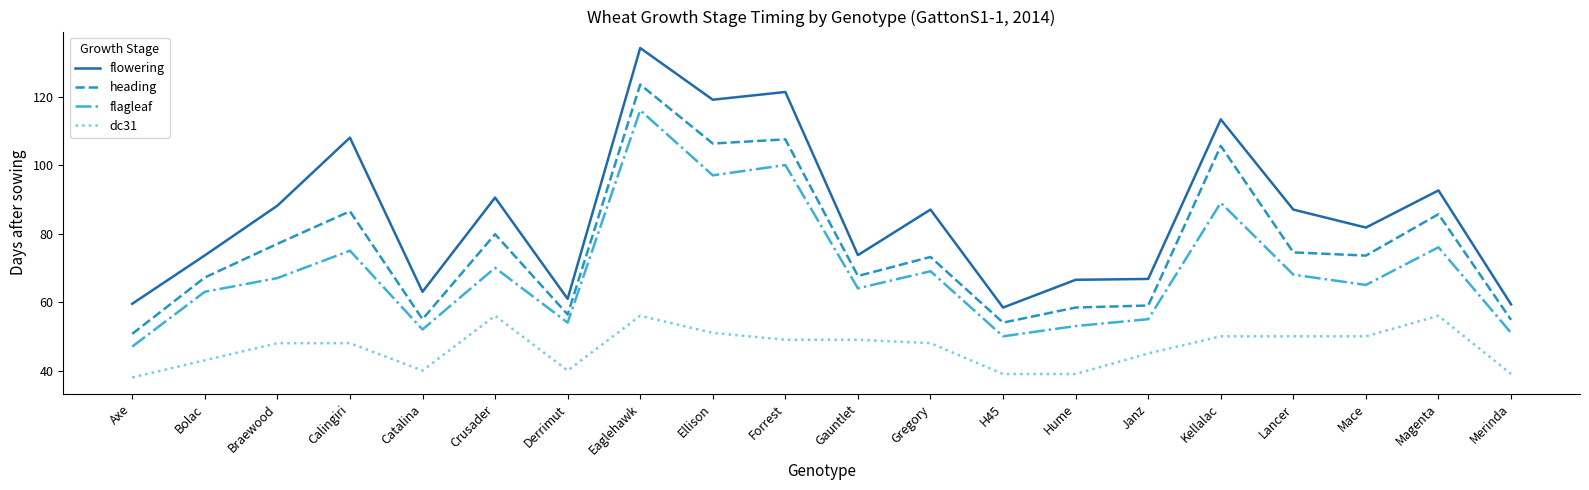

Rank the series by their average value, from lowest to highest.

dc31, flagleaf, heading, flowering